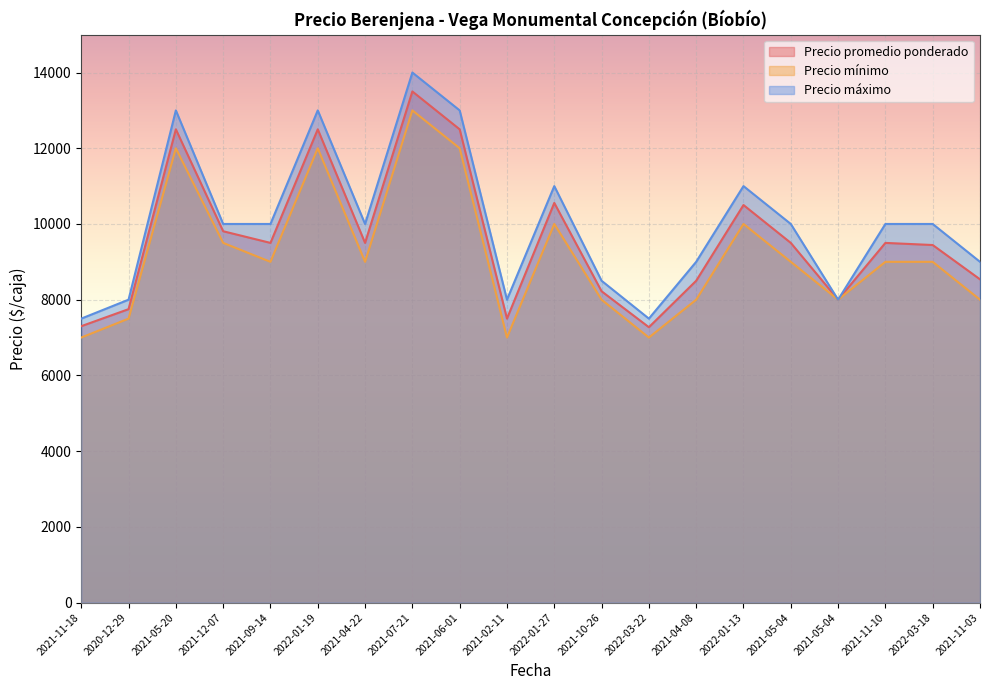

Is the value of Precio mínimo at 2021-04-22 greater than the value of Precio máximo at 2022-03-22?

Yes